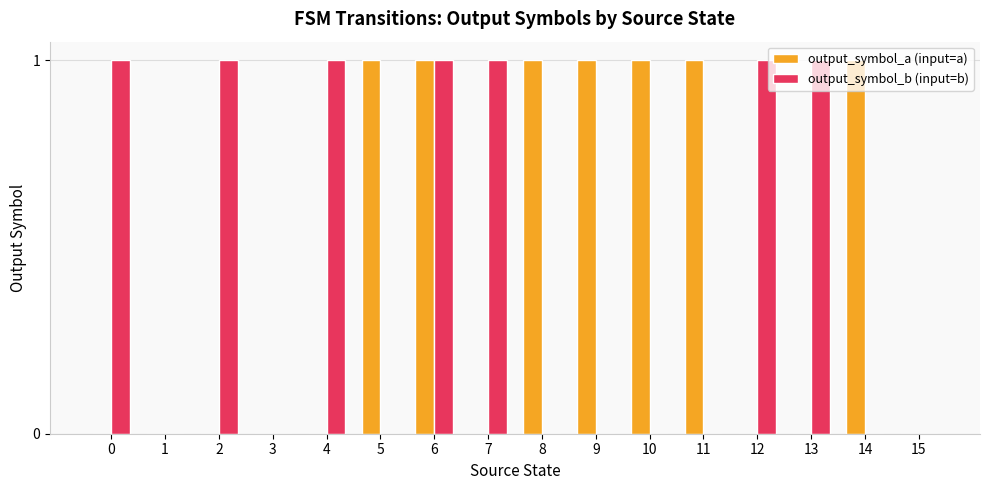

True or false: output_symbol_b (input=b) has a value of 1 at 13.

True